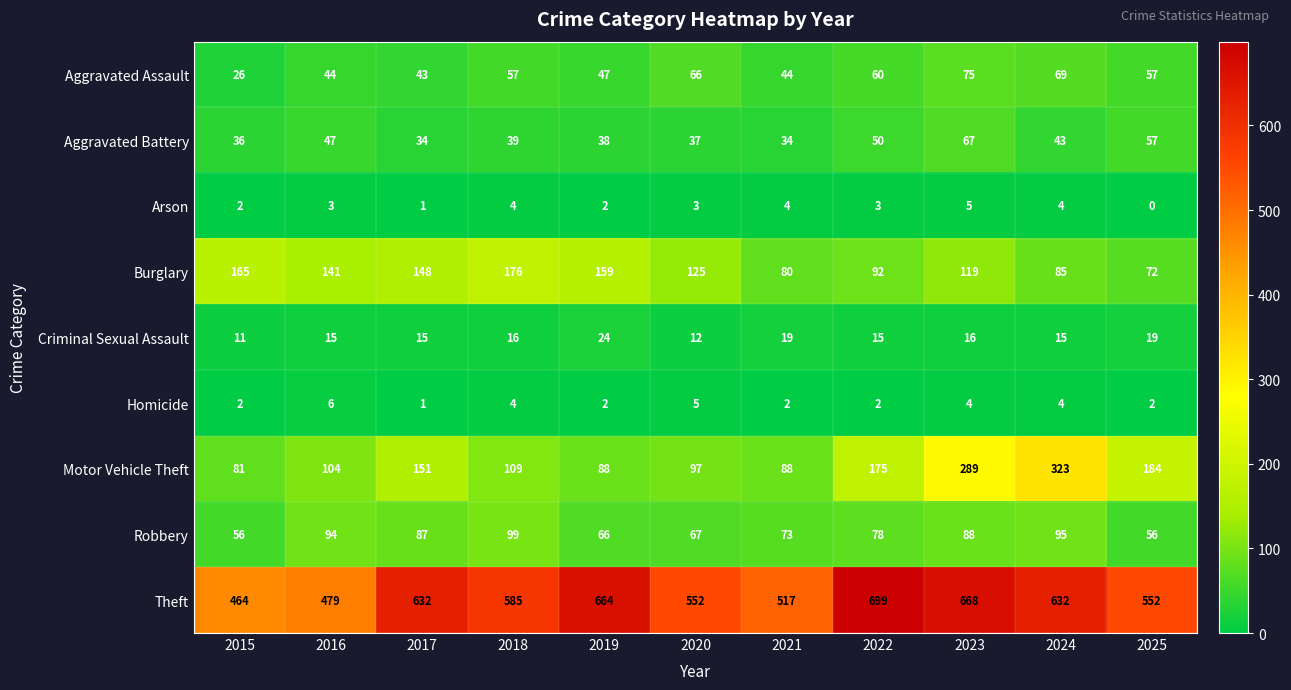

How many data points in Criminal Sexual Assault are less than 15?

2